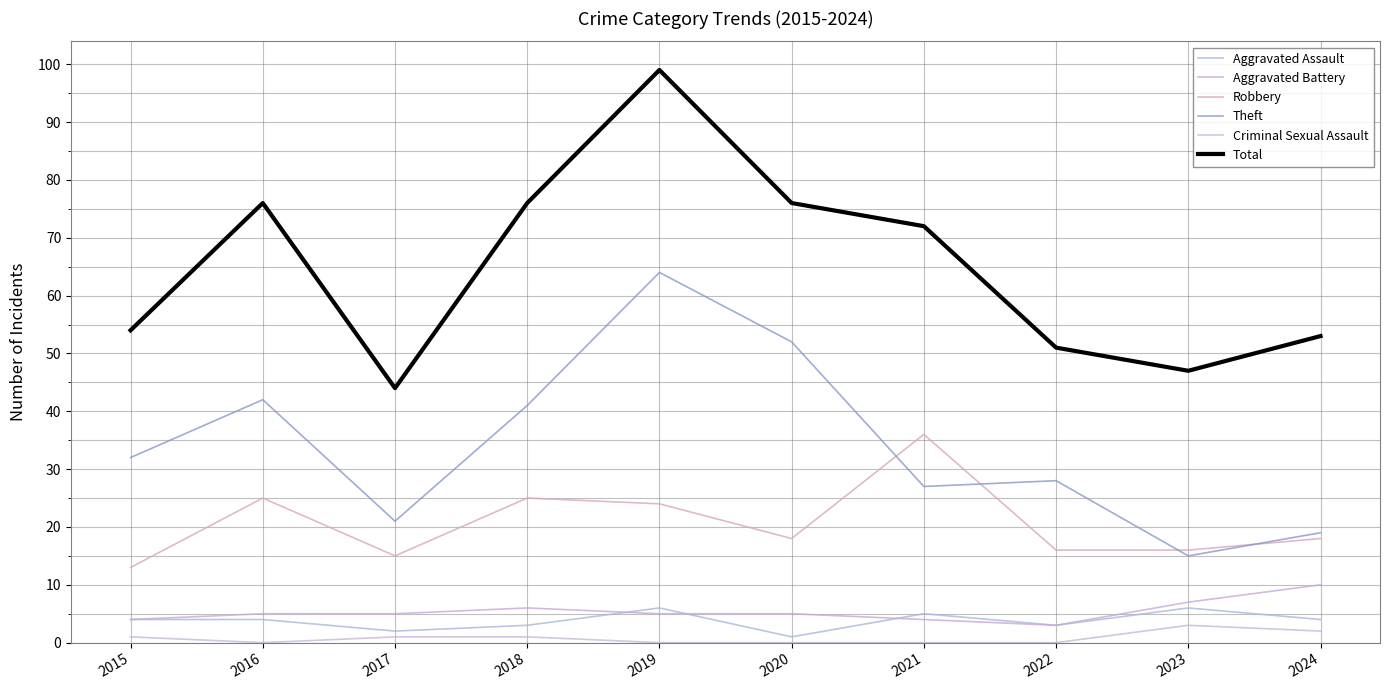

List the series in order of their peak value, highest first.

Total, Theft, Robbery, Aggravated Battery, Aggravated Assault, Criminal Sexual Assault